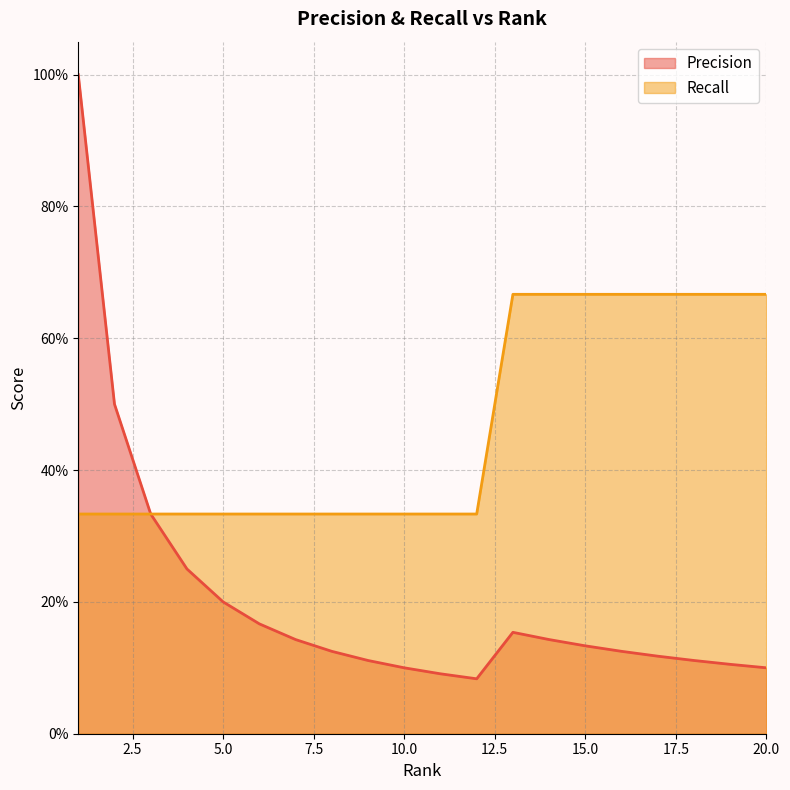

True or false: Recall has more than 2 interior local peaks.

False